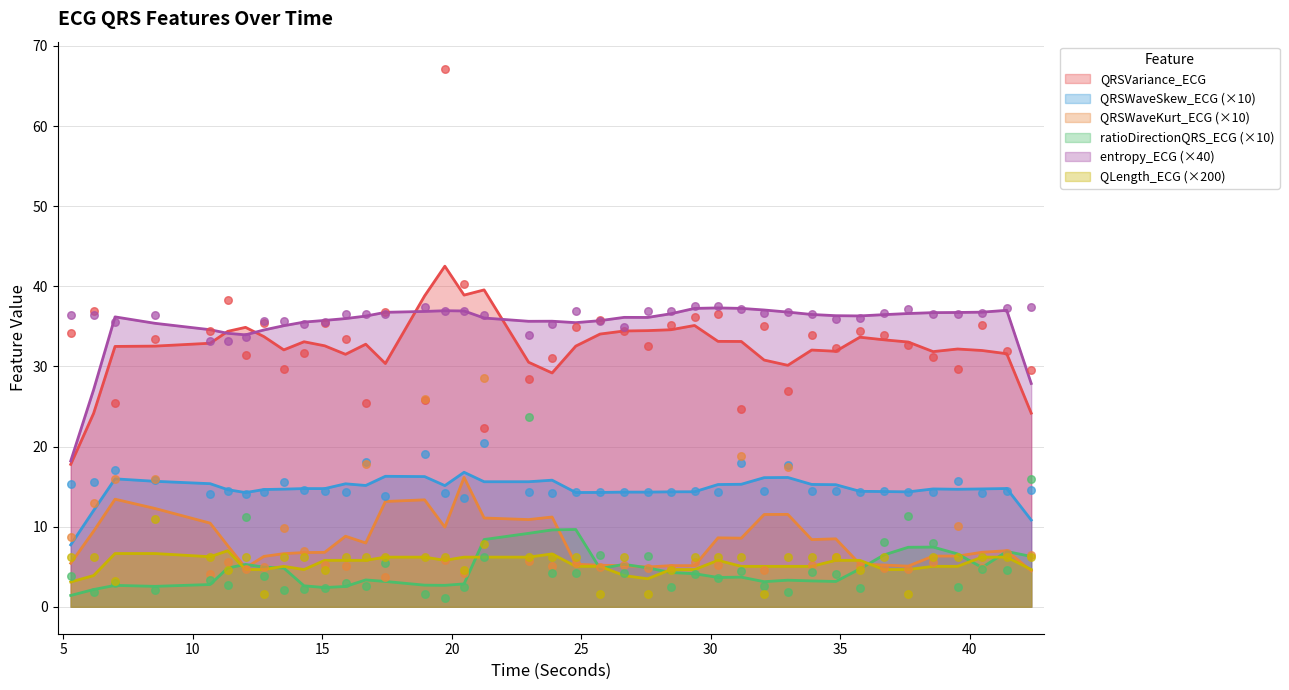

Which series has the largest total across all categories?

entropy_ECG